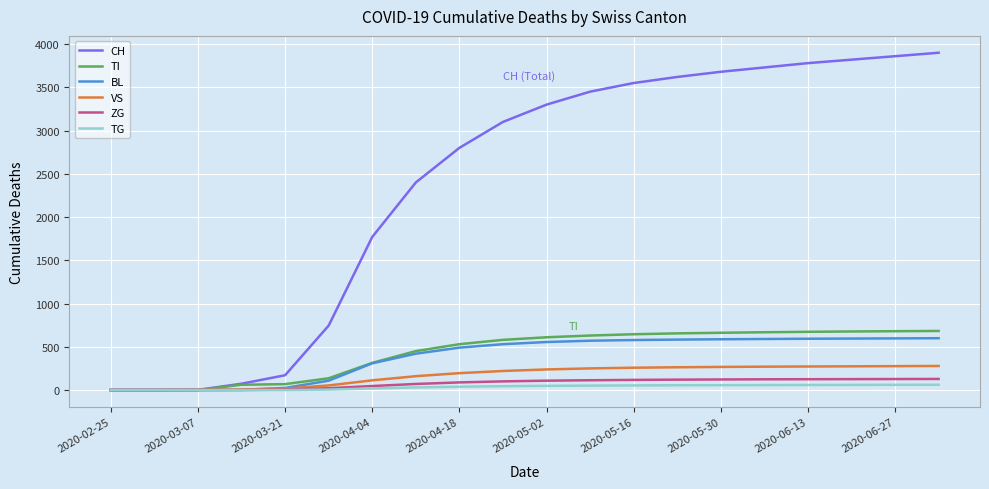

What is the sum of all ZG values?

1540